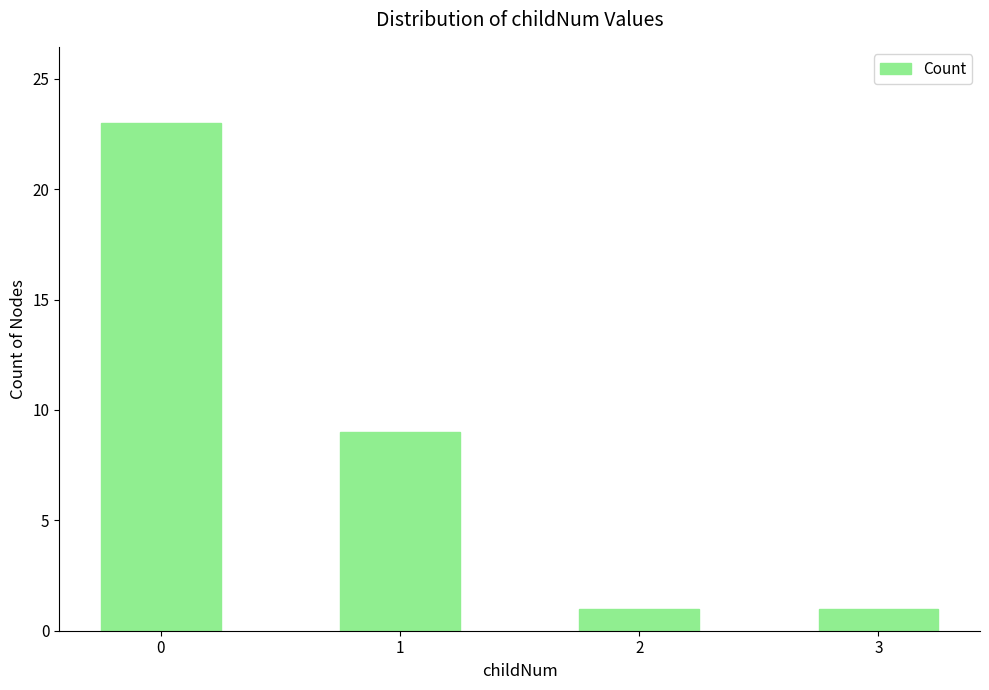

Reading right to left, what are all the values shown in this chart?

1	1	9	23